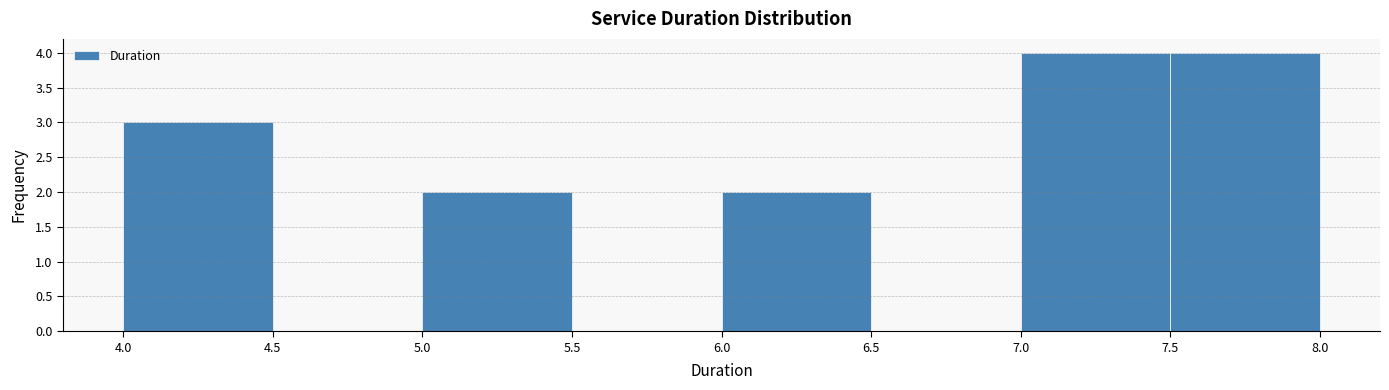

What is the height of the bar covering 6.0 to 6.5 on the x-axis? The values are not printed on the chart, so give them approximately, as read against the axis.

2